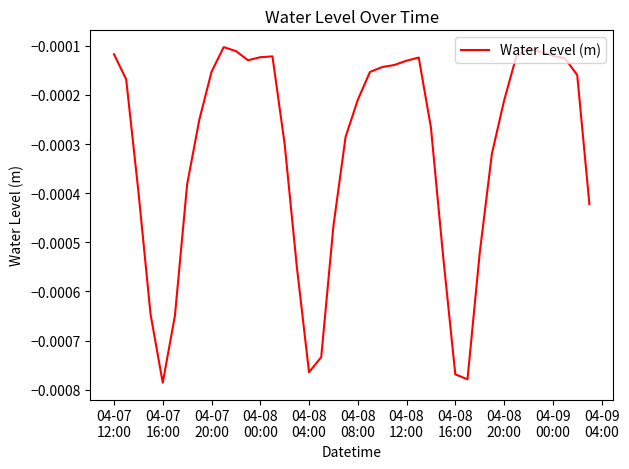

How many interior local peaks (higher than both neighbors) does the data have?

4